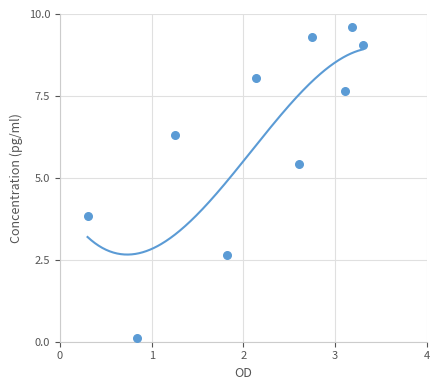

What Y value in the scatter plot is closest to 4?

3.8